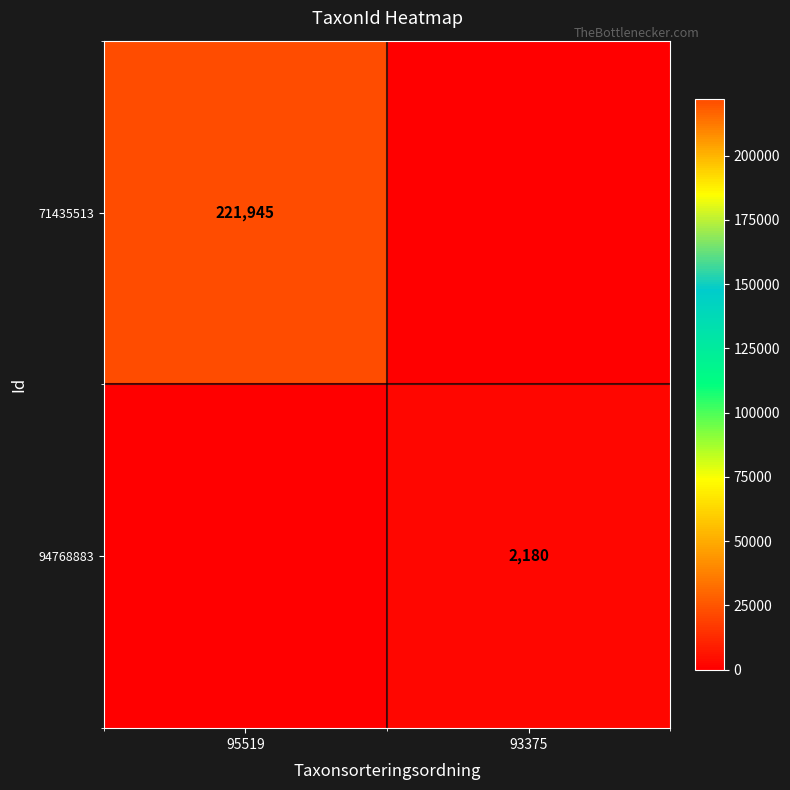

True or false: 94768883 has a value of 1379 at 93375.

False